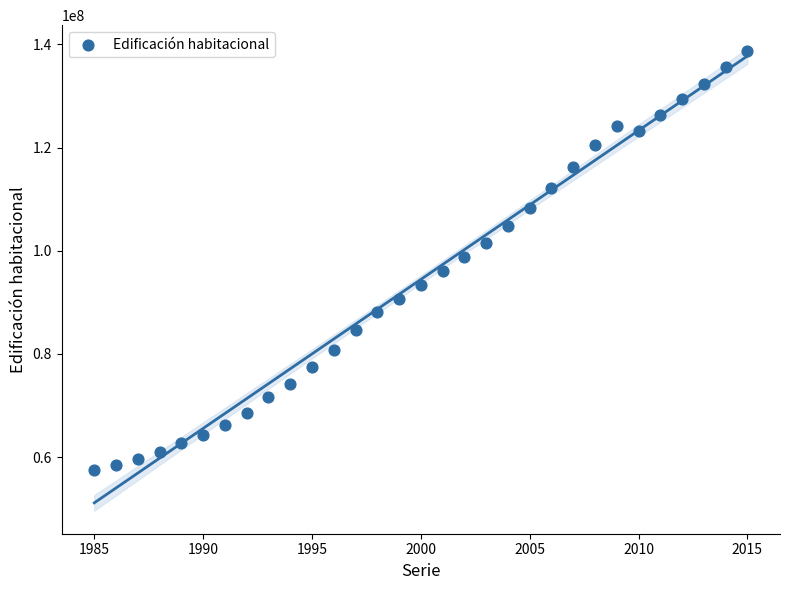

What is the range of X values (max minus min)?

30